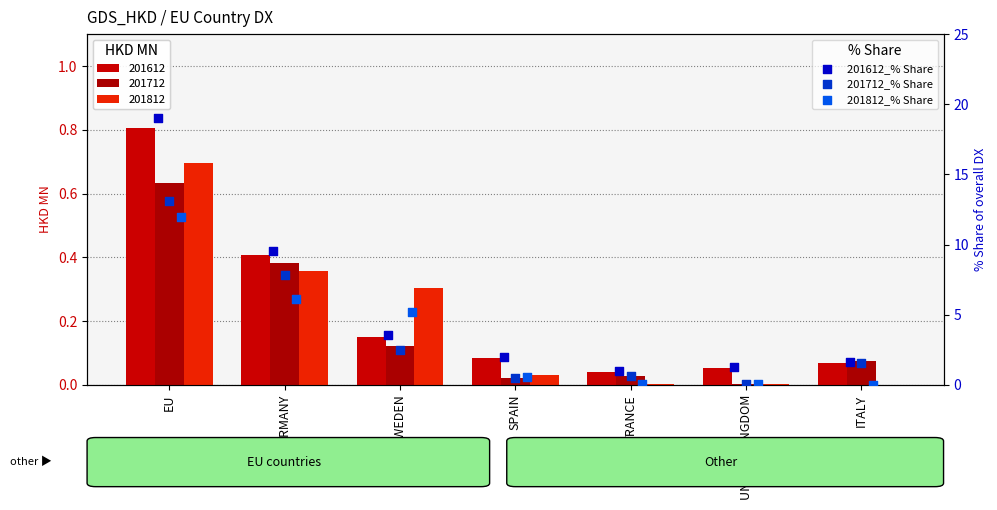

At how many categories does at least one series exceed 7?

2